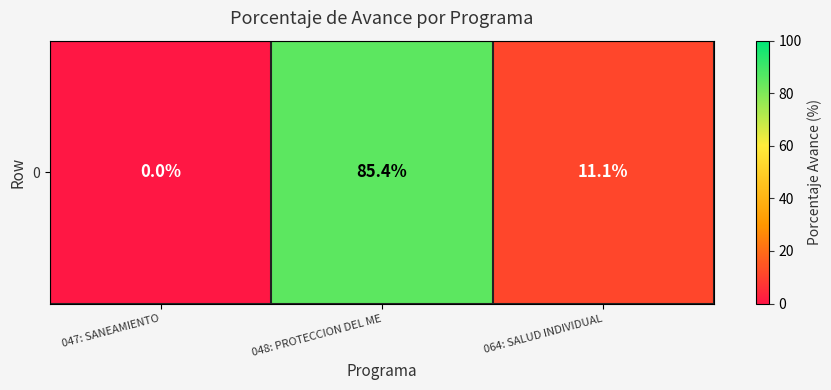

Reading right to left, list all the values displayed in this chart.

11.1	85.4	0.0